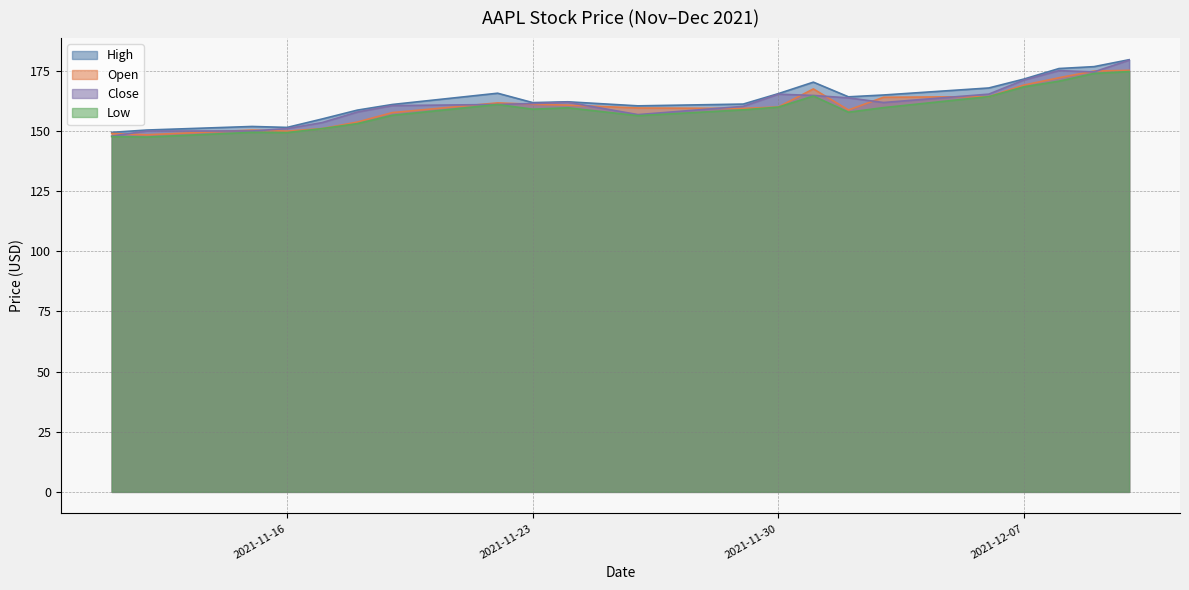

Does the chart display data point markers on the line(s)?

No